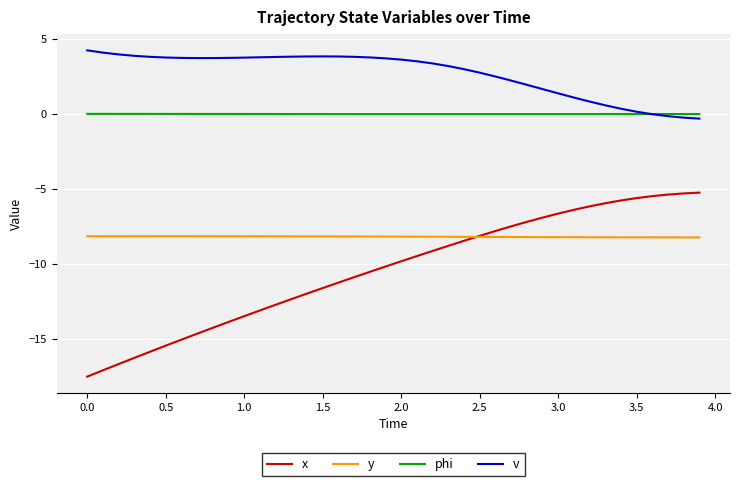

List the series in order of their overall mean, highest first.

v, phi, y, x